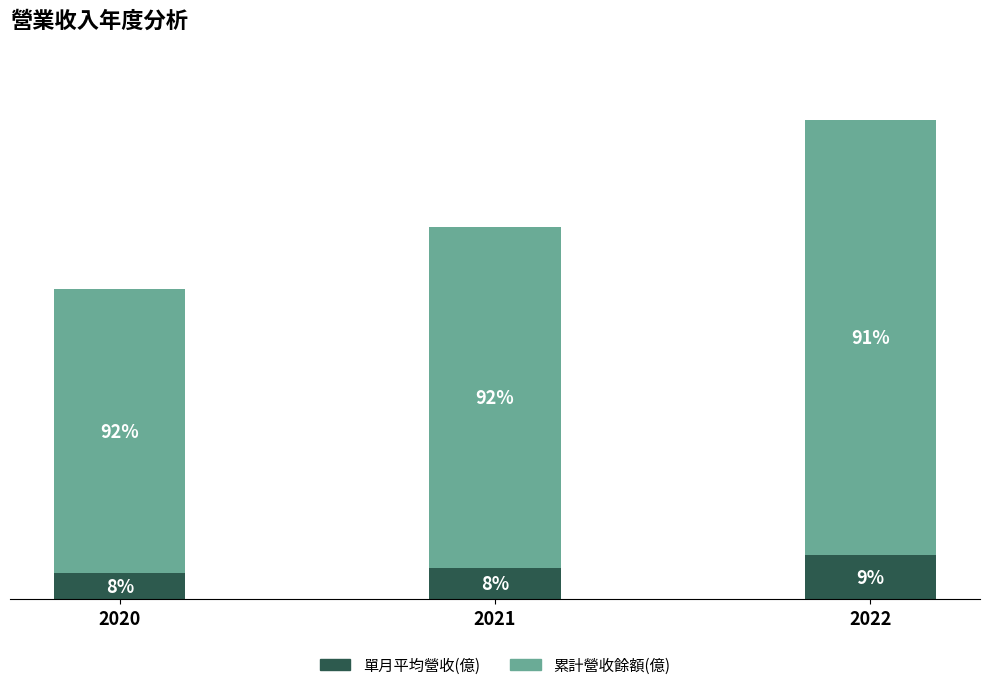

Does the chart contain stacked bars?

Yes